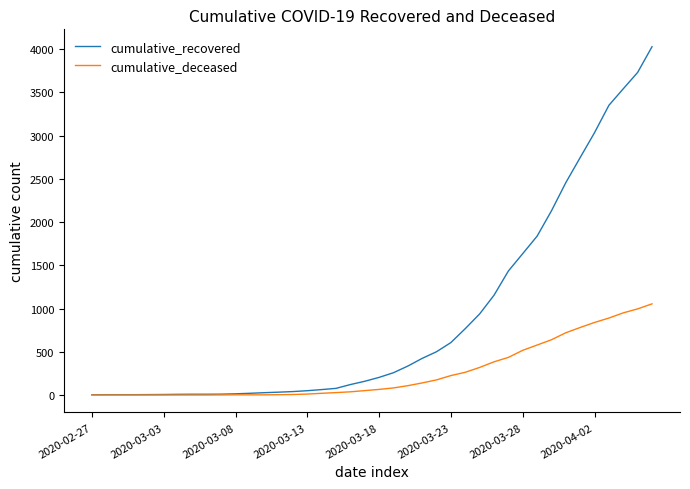

What is the maximum value shown in the chart?

4027